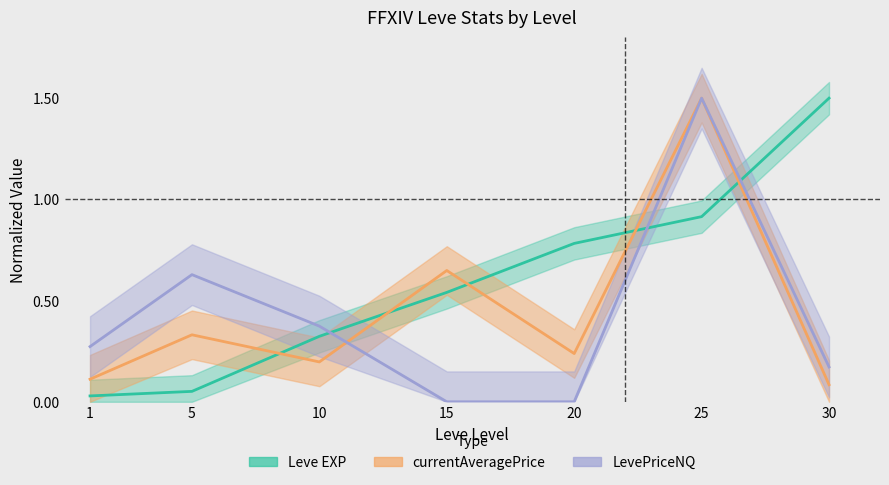

What is the value of the currentAveragePrice point at the 2nd from the left?

0.3